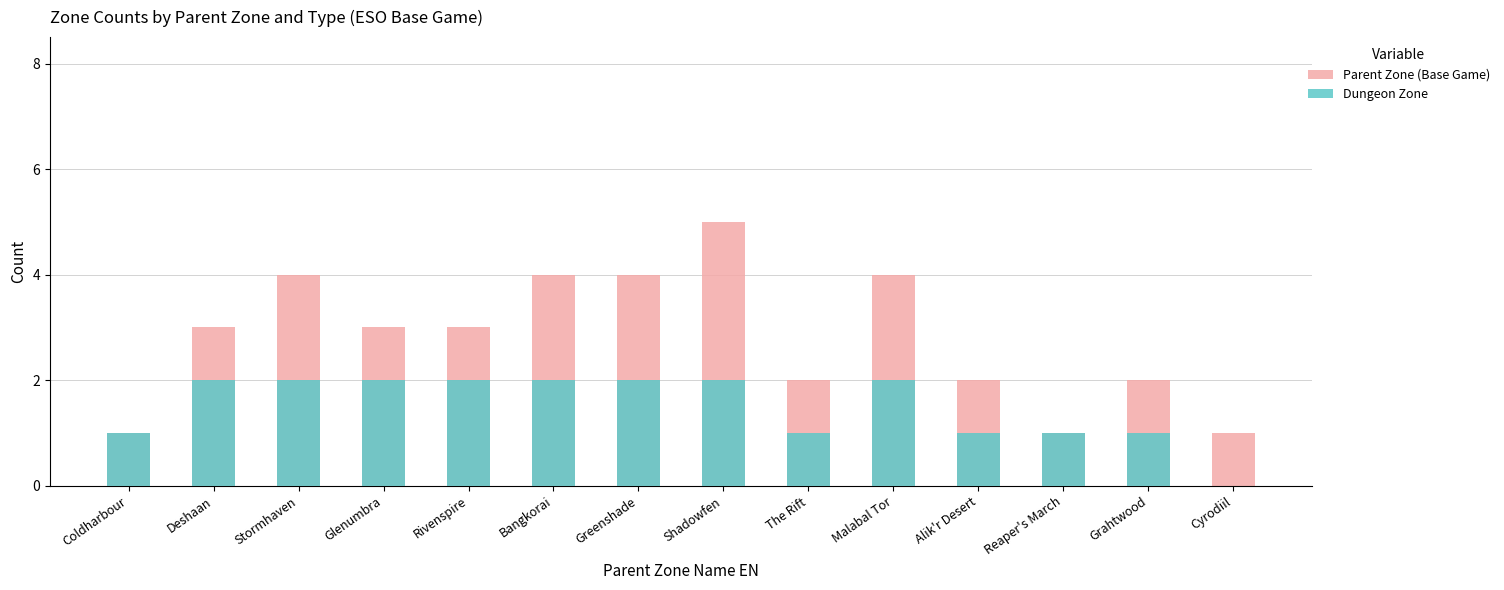

What is the value of the Parent Zone (Base Game) bar at the 11th from the left?

2